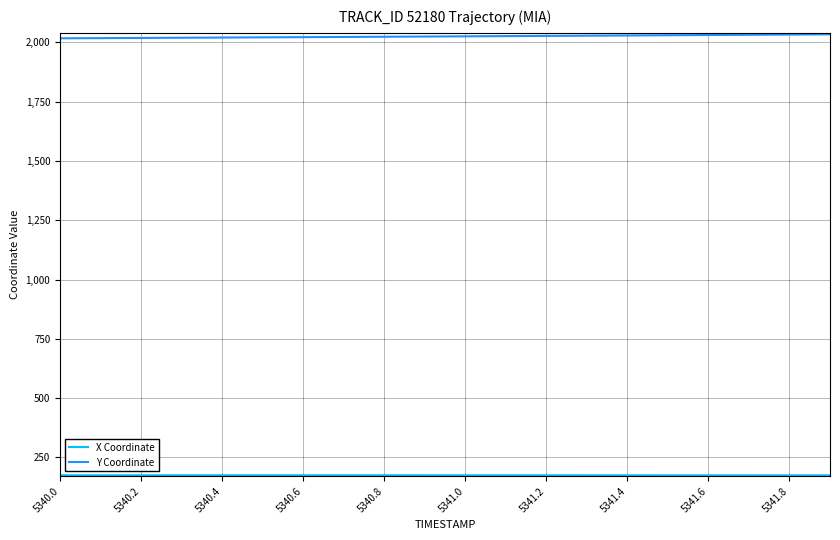

What is the maximum value shown in the chart?

2033.8